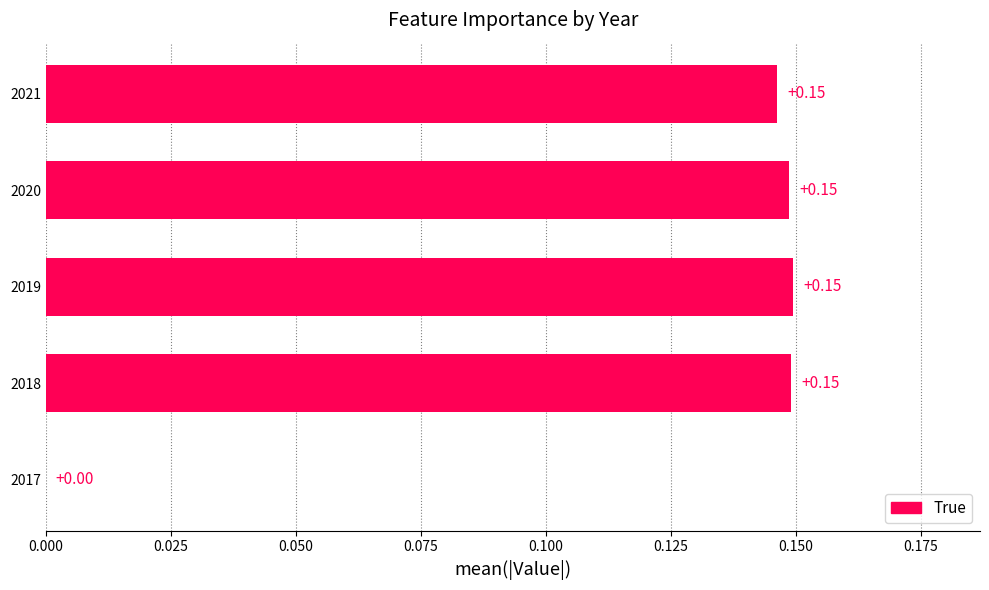

How many data points are above 0?

4